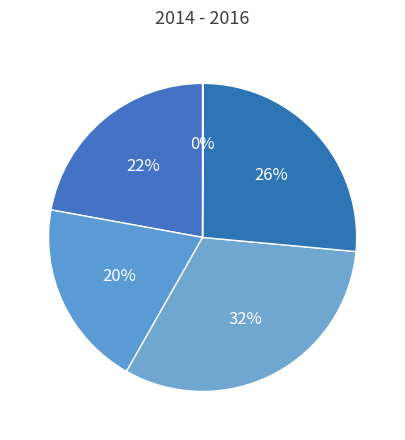

To the nearest percent, what is the difference between the largest and smallest slice percentages?

32%